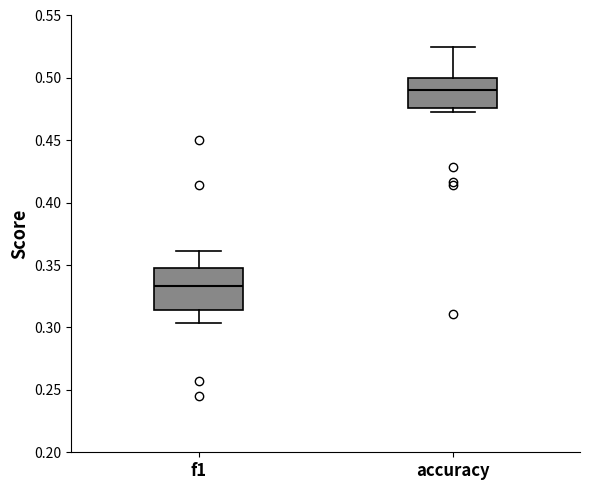

Which box's median line is the highest?

accuracy